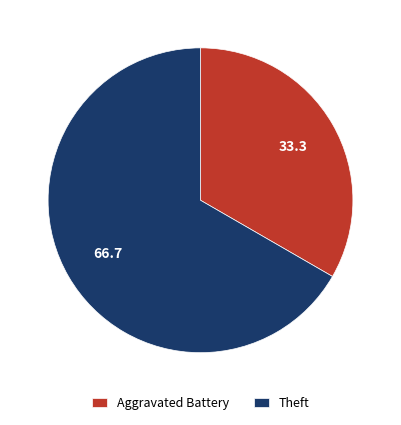

The Aggravated Battery slice represents 33% of the pie. True or false?

True